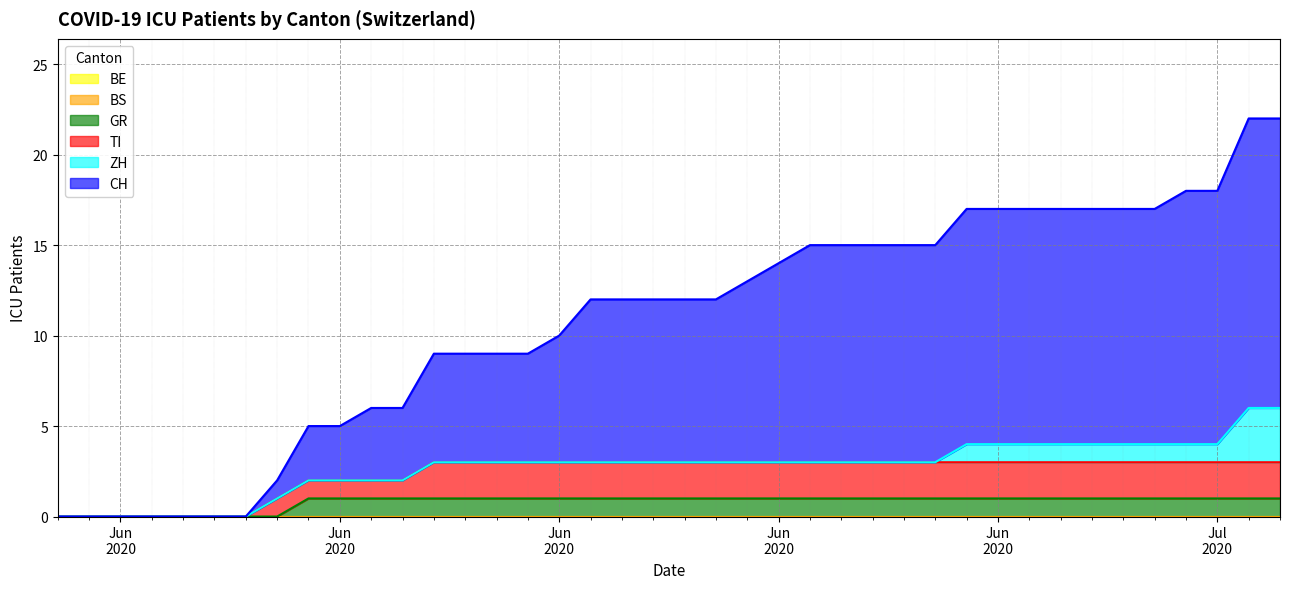

Which series has the largest total across all categories?

CH